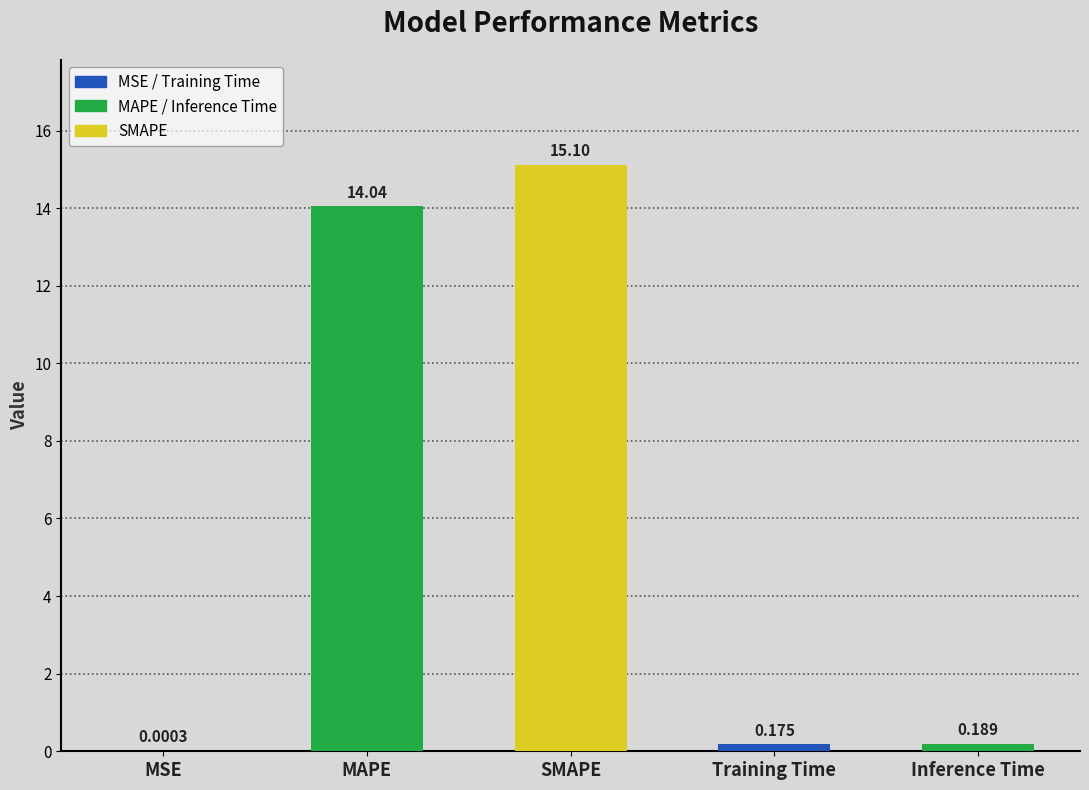

What is the sum of all values?

29.5